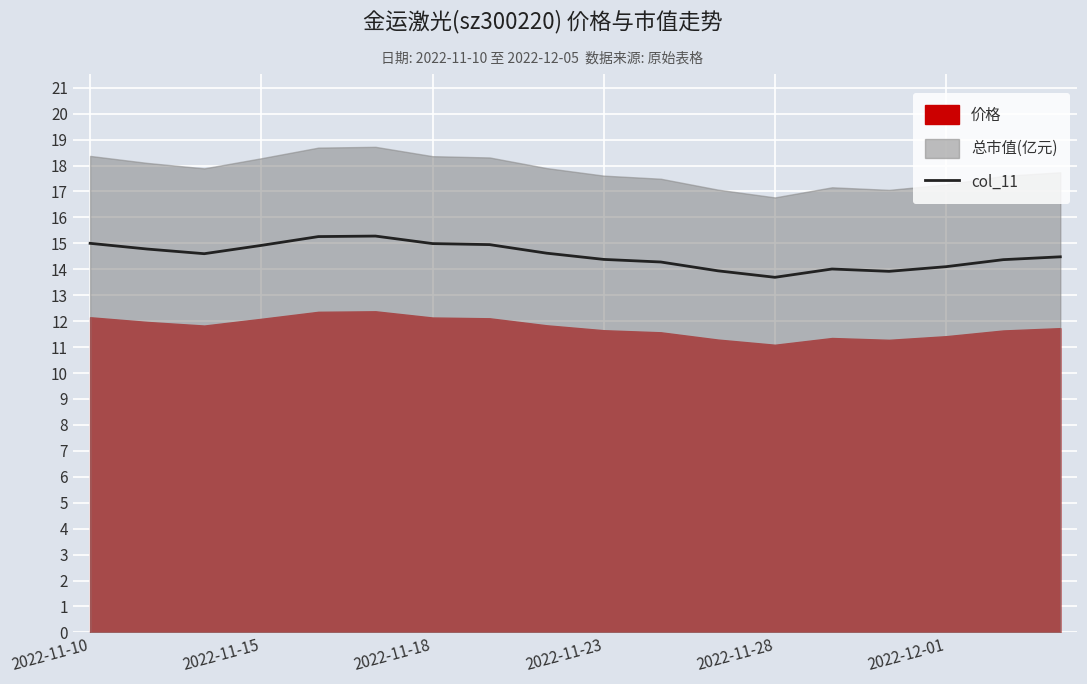

What is the highest value of the col_11 series?

15.3